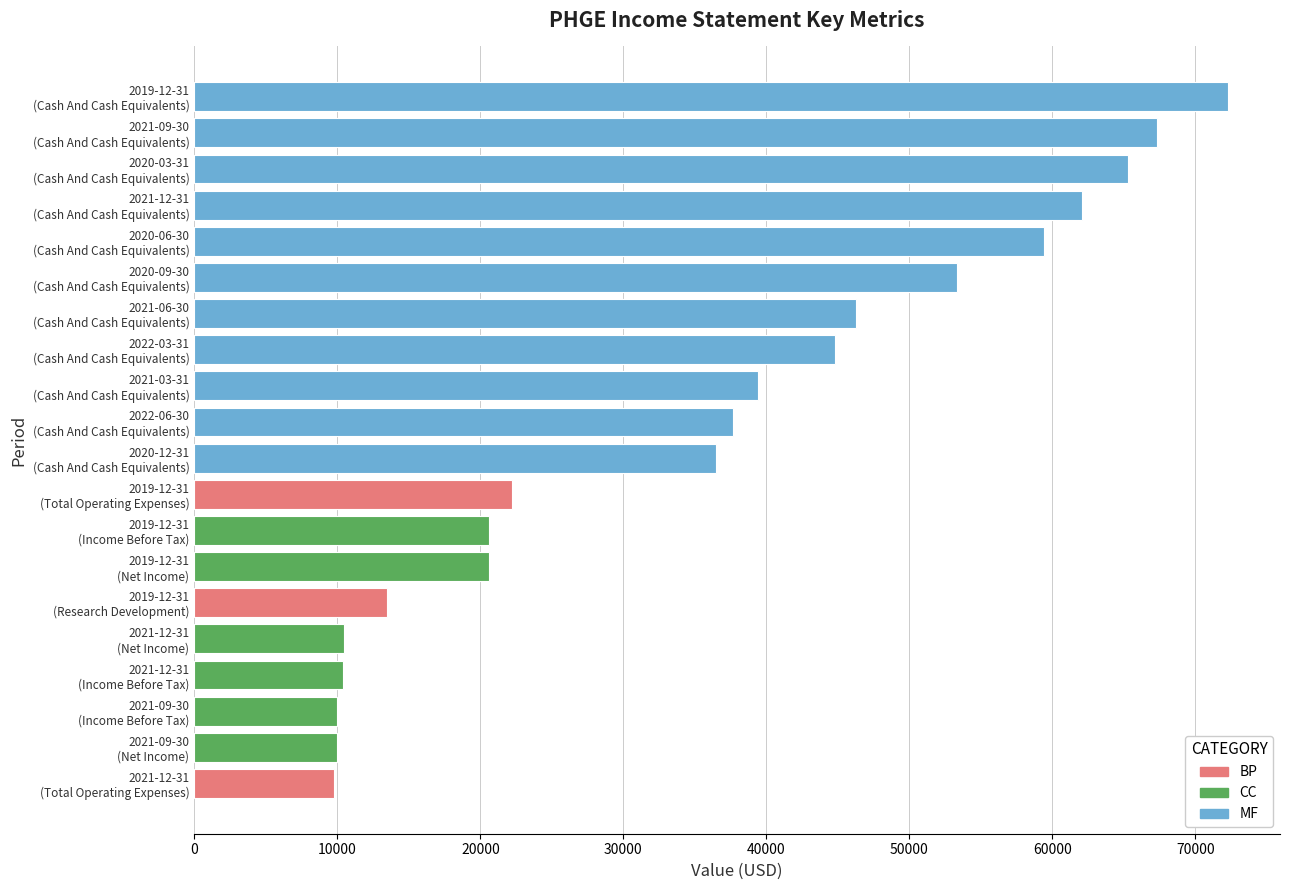

The Cash And Cash Equivalents series shows 104589 at 2021-09-30. True or false?

False